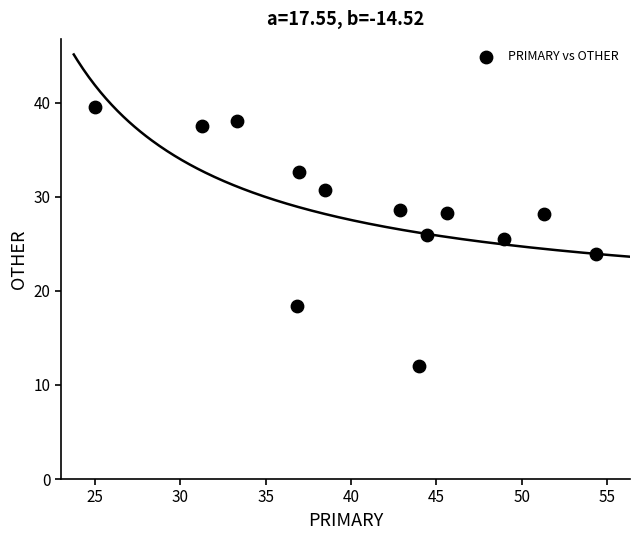

What is the range of Y values (max minus min)?

27.6